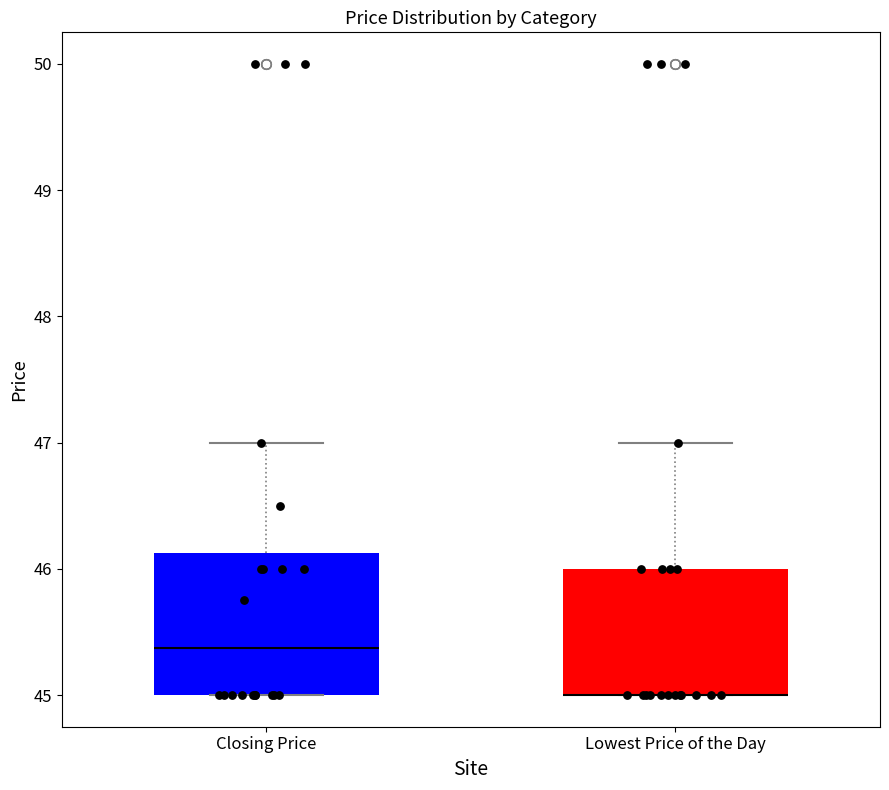

Reading left to right, transcribe this box plot: for each box, give where its median line is, the range the box spans, and where its two whiskers end, as read against the y-axis. The values are not printed on the chart, so give them approximately, as read against the axis.

Closing Price: median 45.4, box 45.0 to 46.1, whiskers 45.0 to 47.0
Lowest Price of the Day: median 45.0 (drawn on the box's lower edge), box 45.0 to 46.0, whiskers 45.0 to 47.0